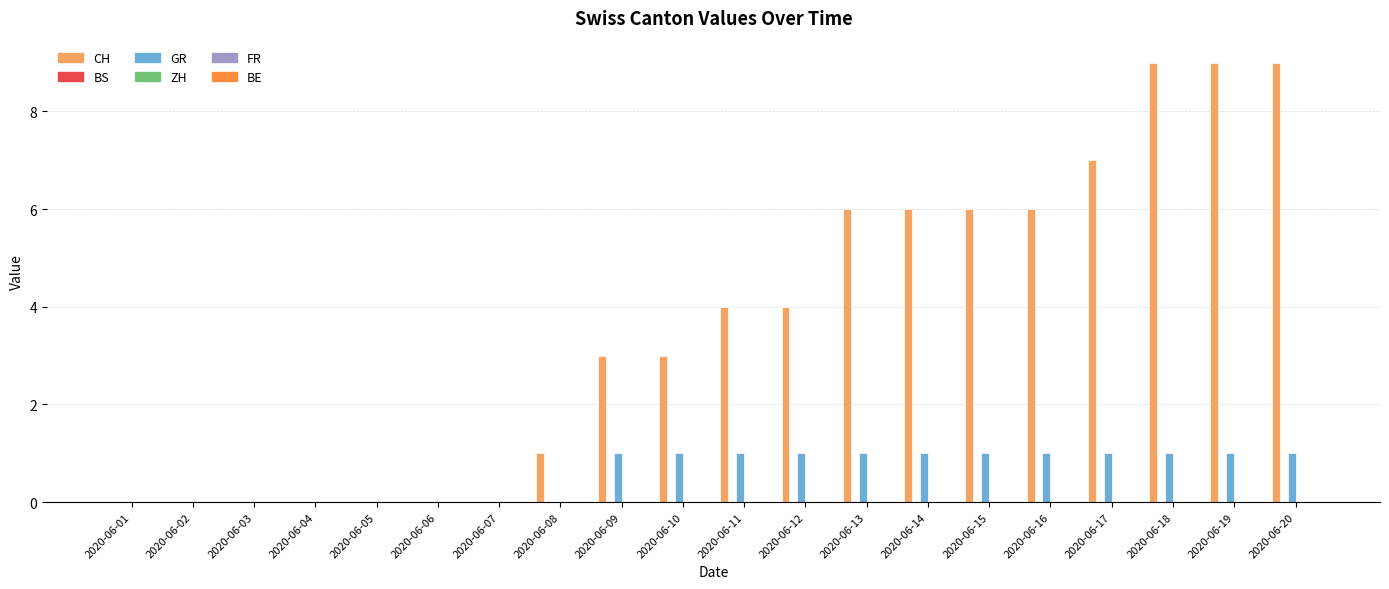

Which series changed the most between 2020-06-10 and 2020-06-11?

CH